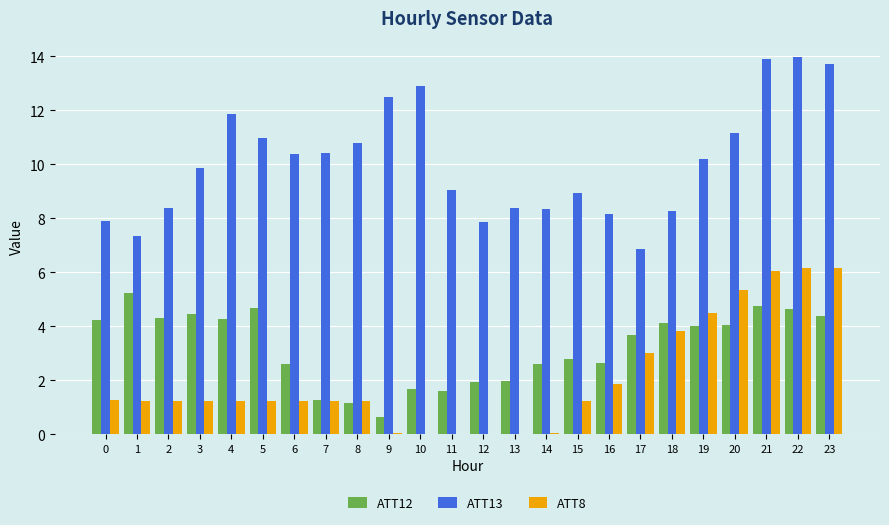

What is the greatest value displayed?

14.0